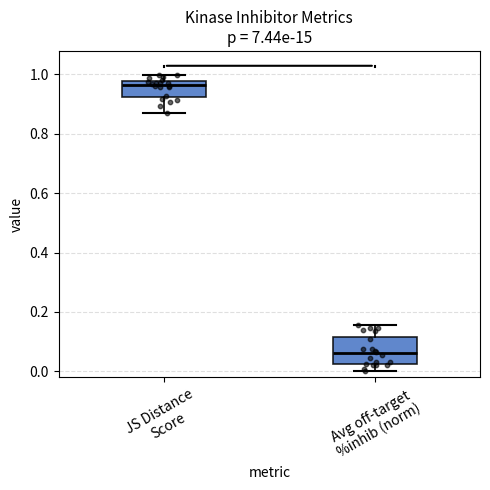

Where does the upper whisker of the box for JS Distance Score end on the y-axis? The values are not printed on the chart, so give them approximately, as read against the axis.

1.00